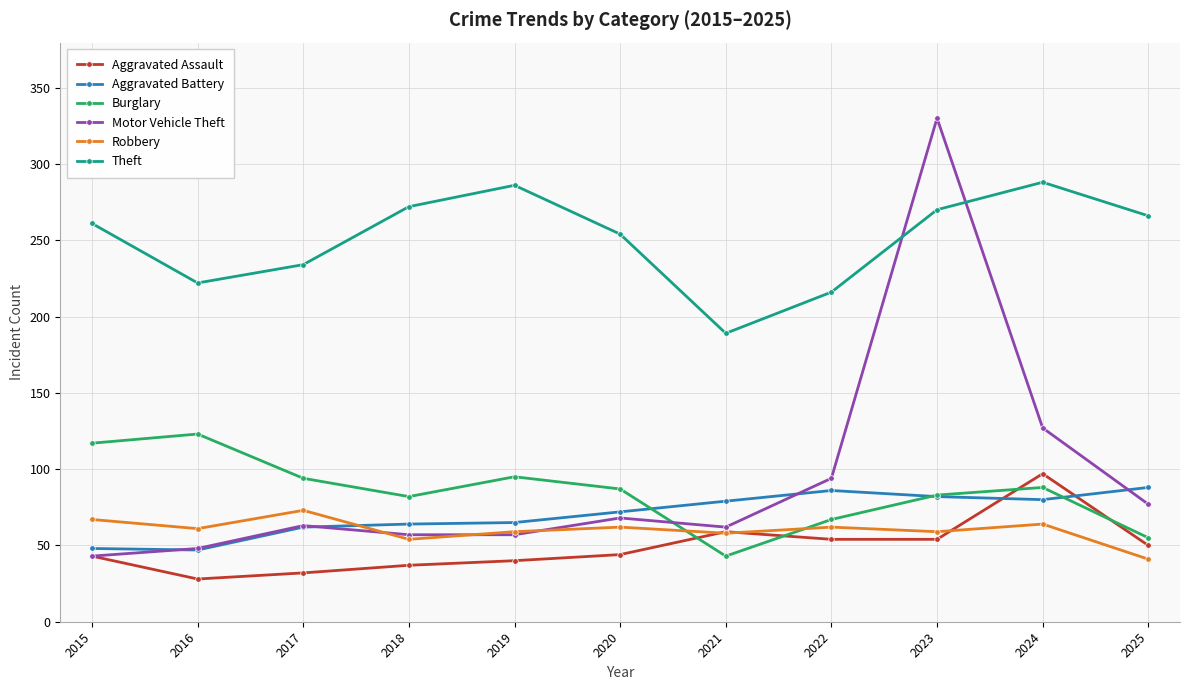

What is the minimum value shown in the chart?

28